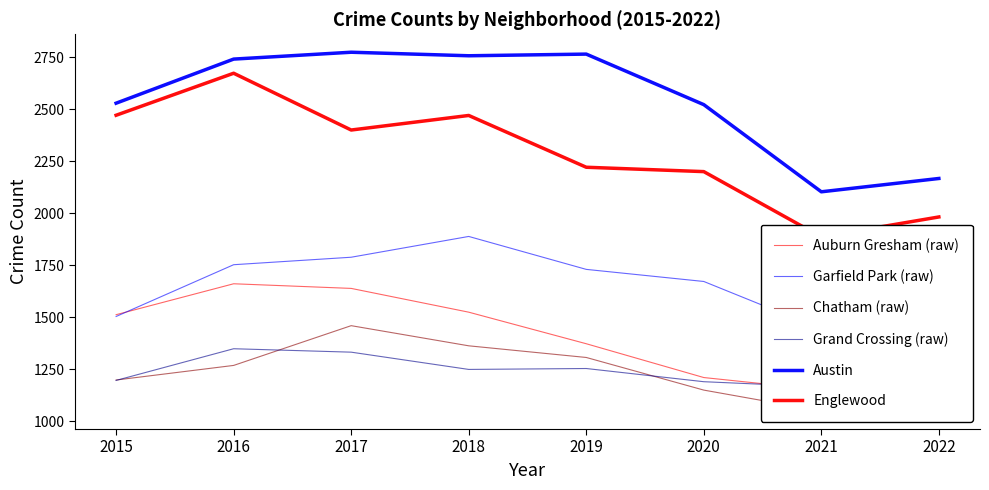

The Auburn Gresham (raw) series shows 2269.0 at 2015. True or false?

False